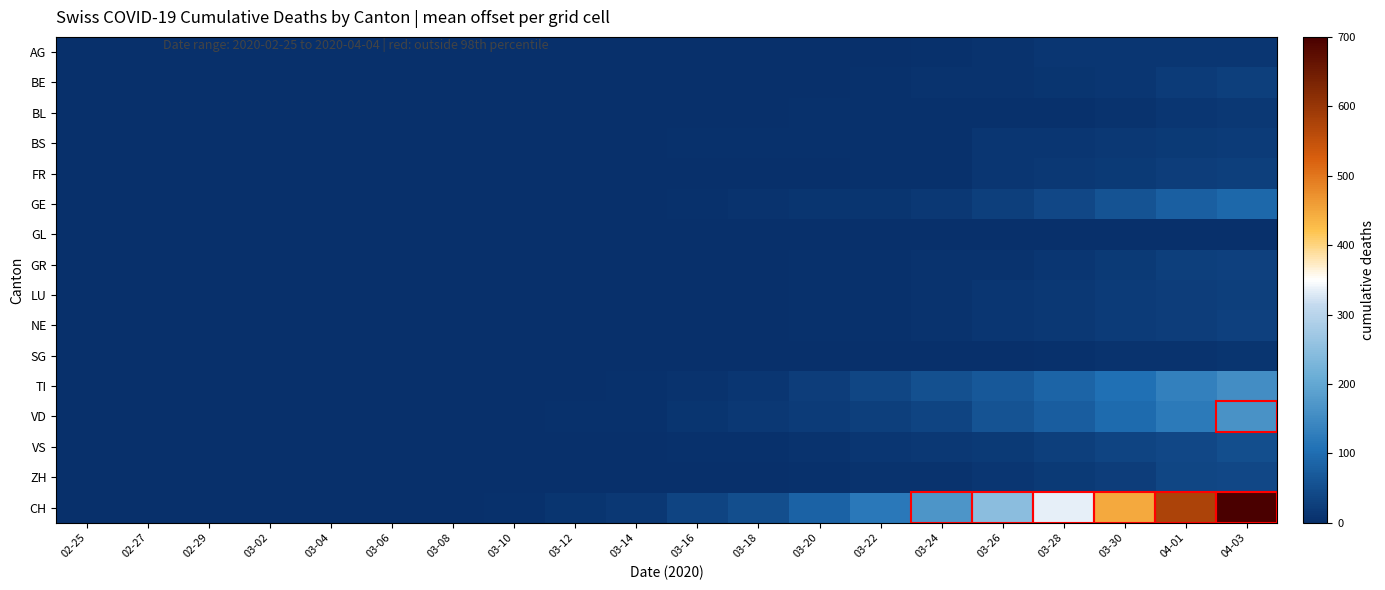

What is the maximum value shown in the chart?

700